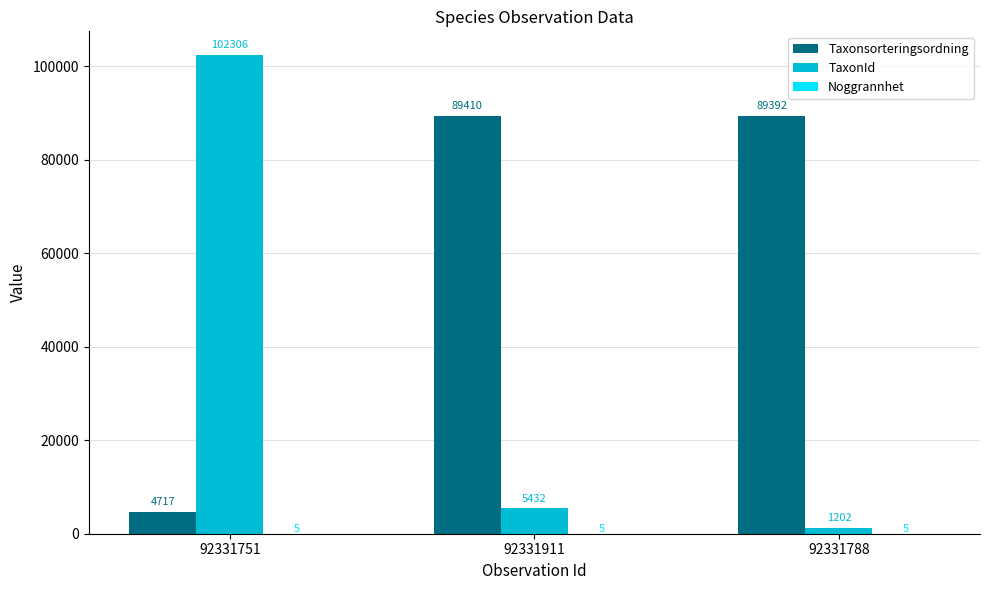

At which category is the sum across all series the highest?

92331751